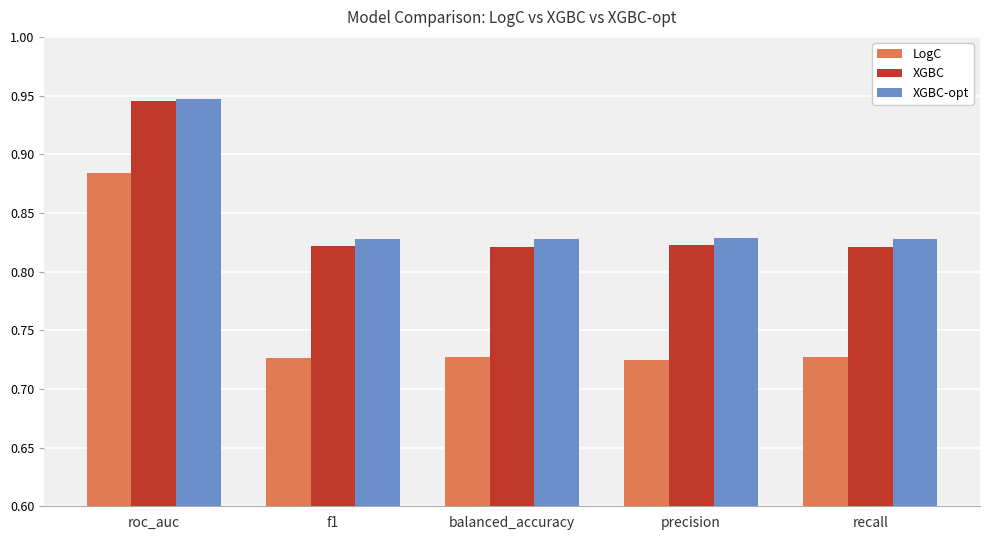

What is the sum of the LogC values at balanced_accuracy and recall?

1.5